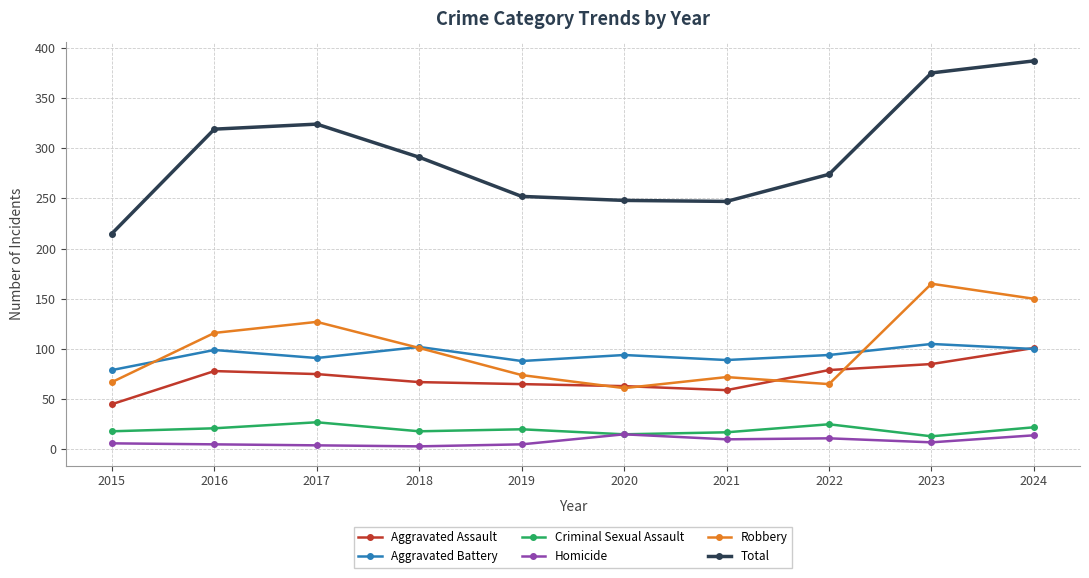

What is the value of the Aggravated Assault point at the 10th from the left?

101